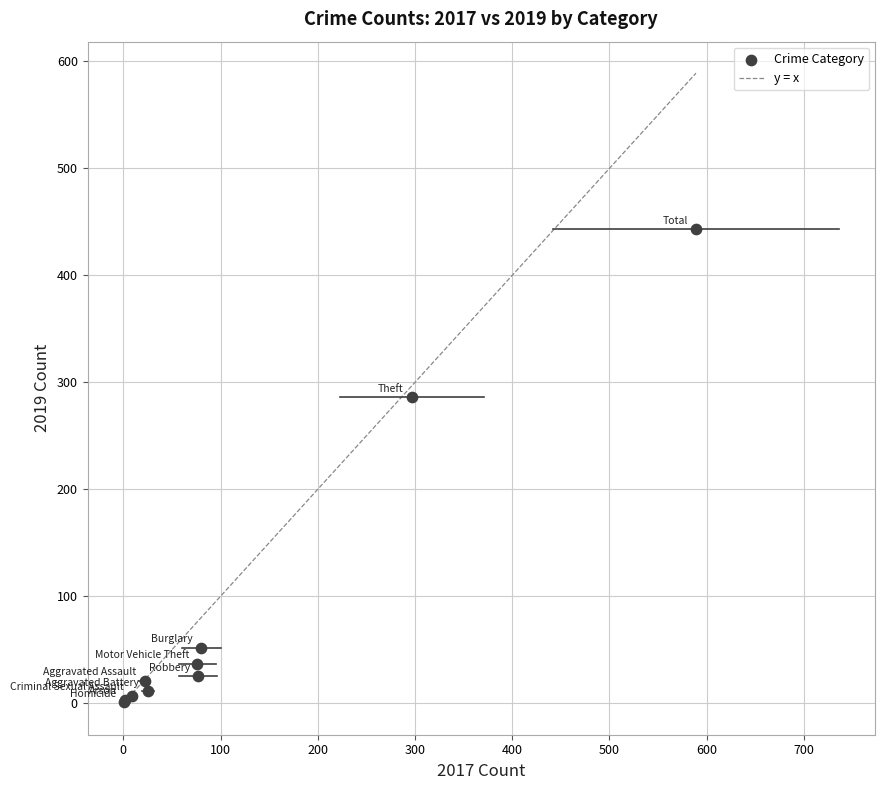

What Y value in the scatter plot is closest to 222?

286